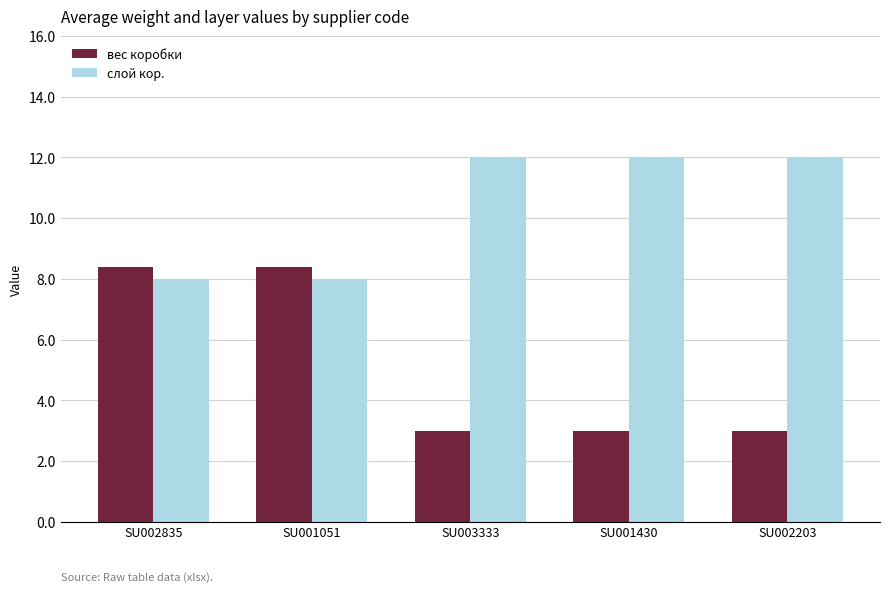

What is the average value of the вес коробки series?

5.2